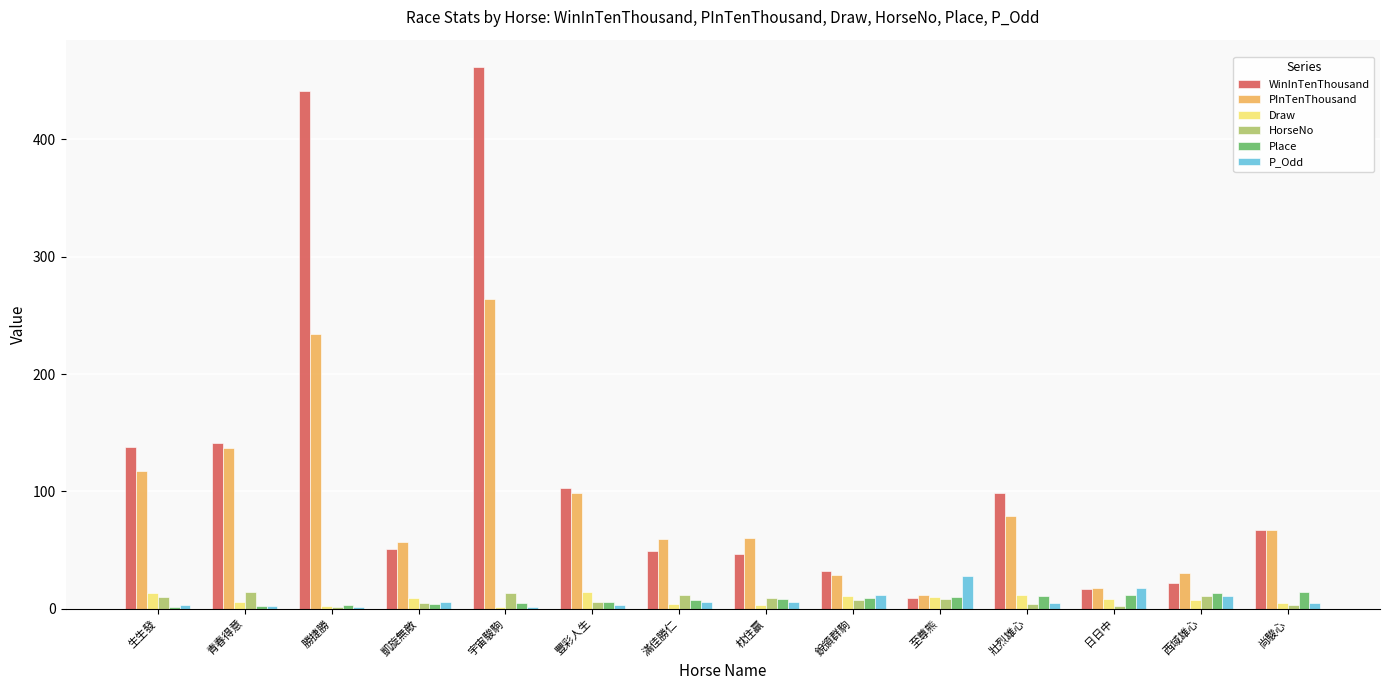

Which series has the widest spread of values?

WinInTenThousand